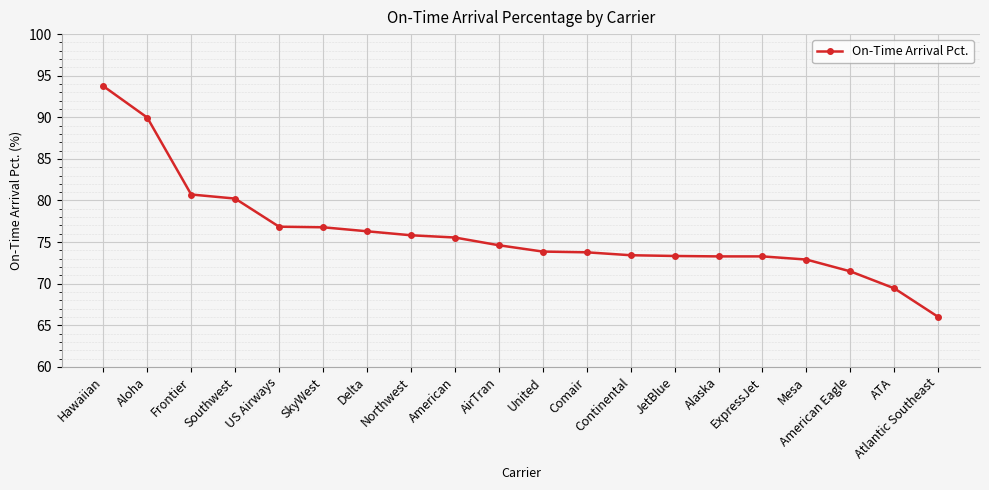

What is the difference between the second highest and minimum values?

24.0